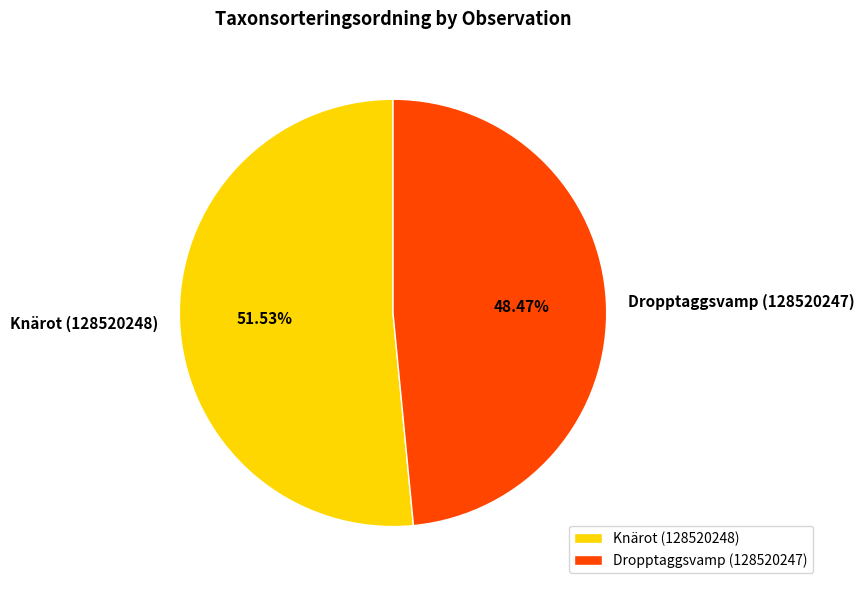

Approximately how many times larger is the value at Knärot (128520248) compared to Dropptaggsvamp (128520247)?

1.1